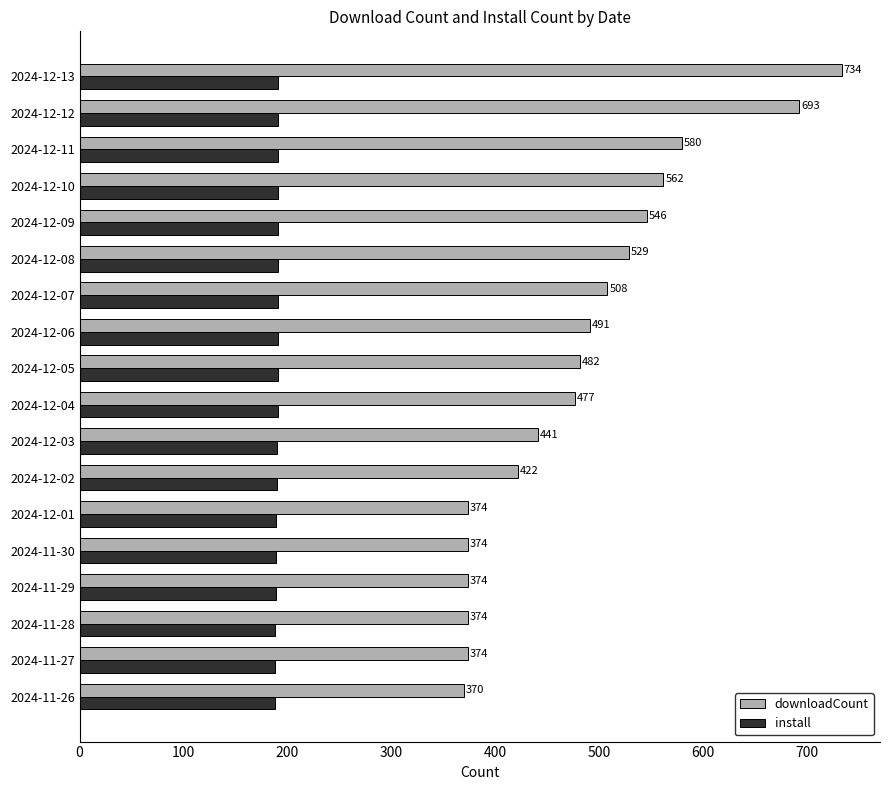

What is the difference between the highest and lowest values at 2024-12-03?

251